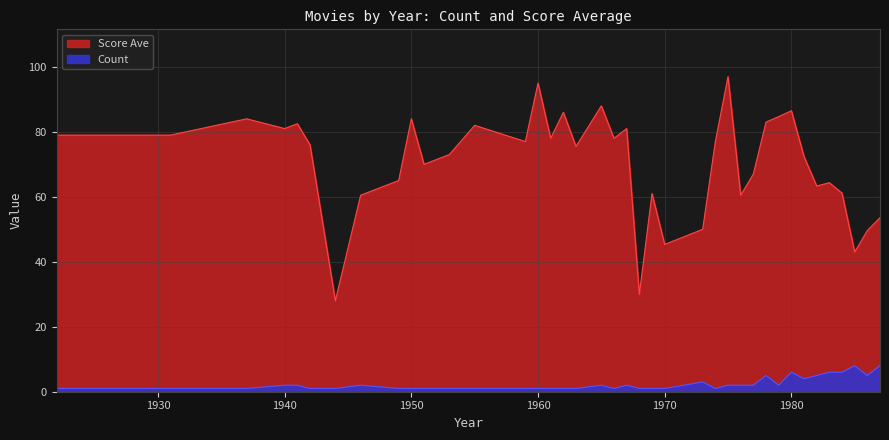

What is the minimum value shown in the chart?

28.0